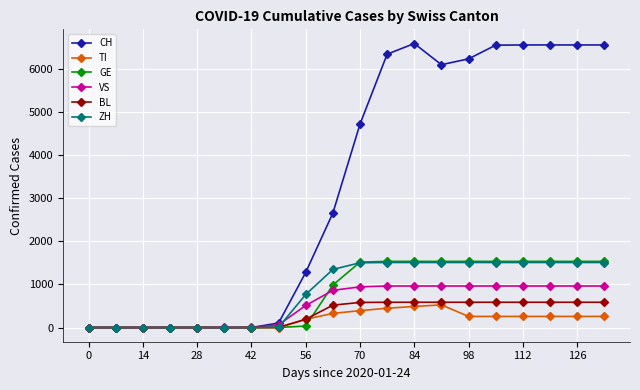

At how many categories does at least one series exceed 1830?

11